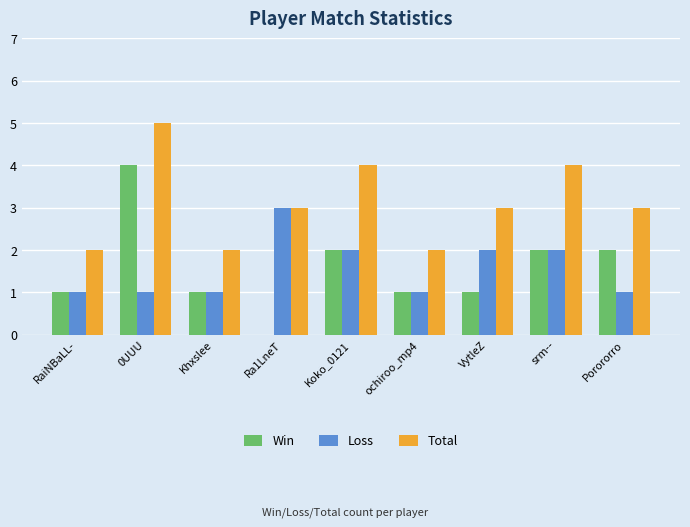

At which label does Win reach its peak?

0UUU